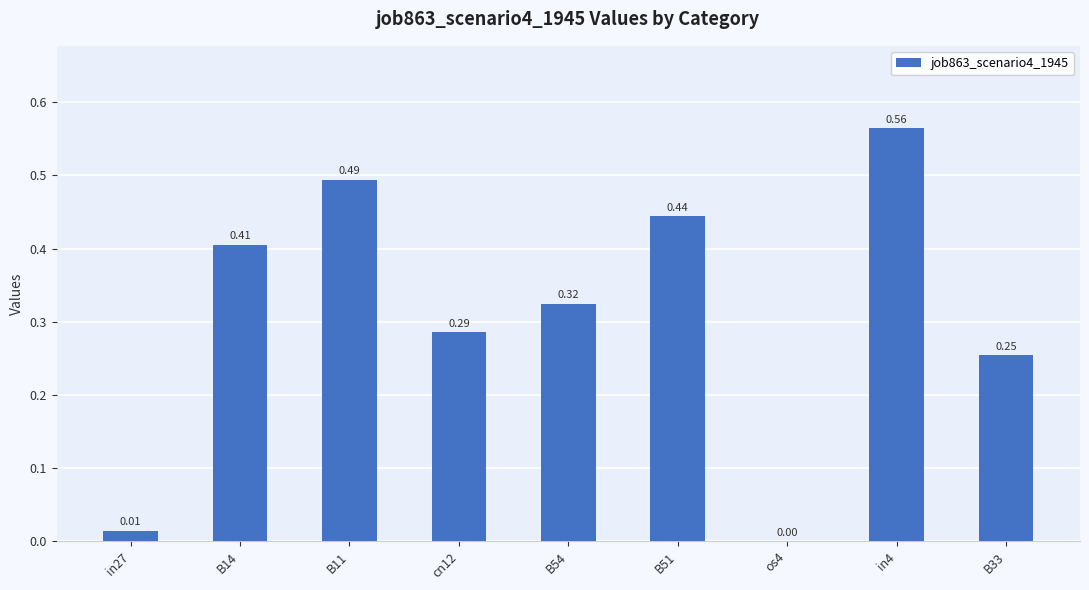

What is the sum of all values?

2.8